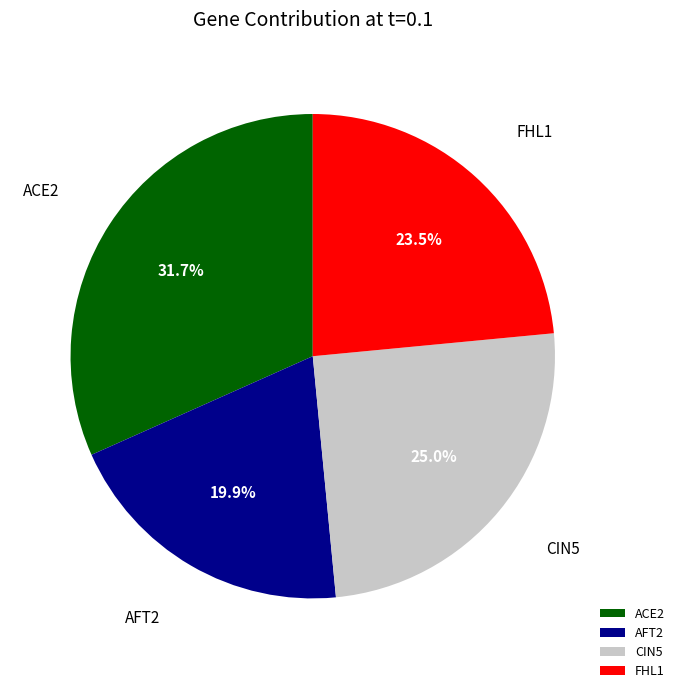

True or false: CIN5 accounts for 30% of the total.

False